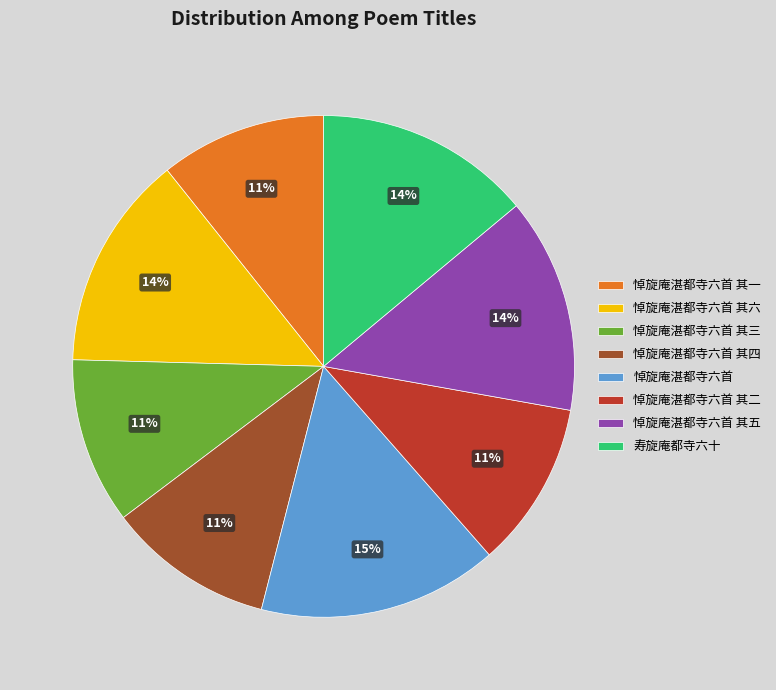

To the nearest percent, what is the combined percentage of 悼旋庵湛都寺六首 其四 and 悼旋庵湛都寺六首 其六?

25%